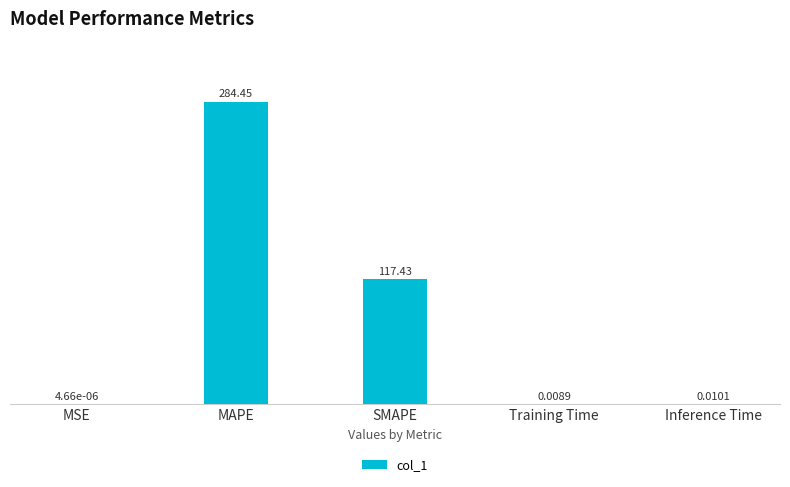

At which label is the value closest to 142?

SMAPE